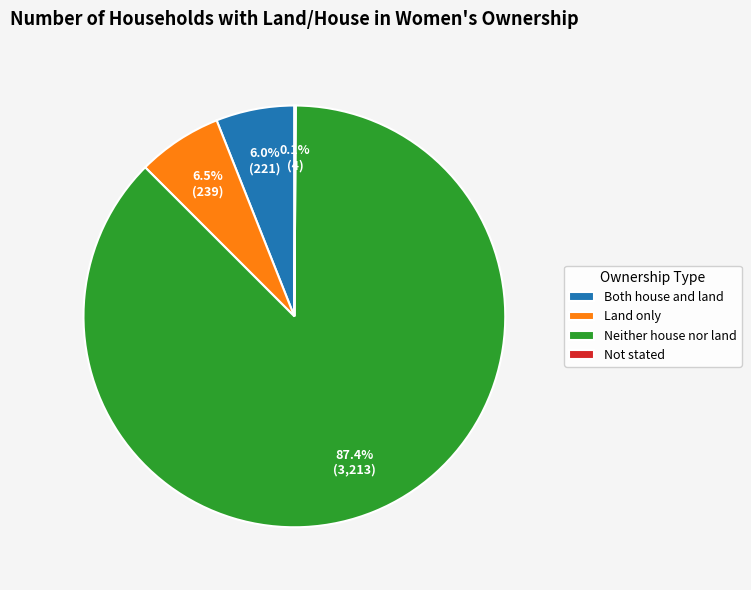

What is the majority slice?

Neither house nor land